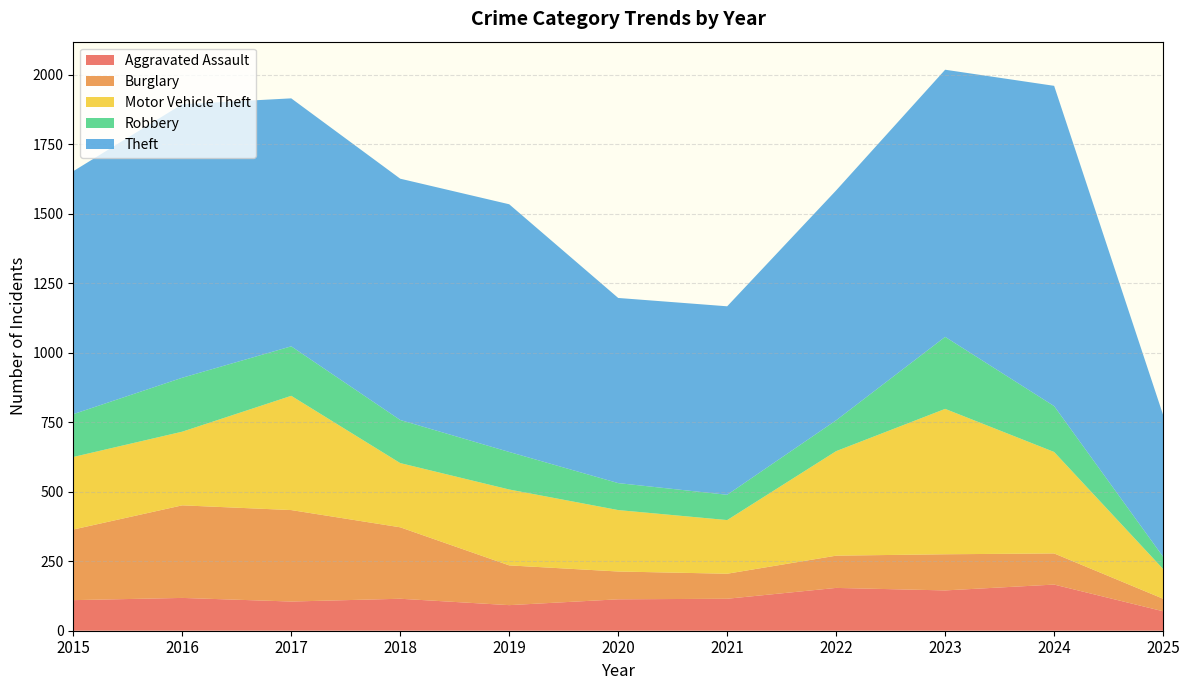

Reading left to right, extract all data points from this chart.

Aggravated Assault: 110	118	105	115	92	113	115	154	145	166	70
Burglary: 254	333	329	257	143	100	90	116	130	112	45
Motor Vehicle Theft: 261	265	411	231	273	221	193	376	523	365	107
Robbery: 154	194	178	155	135	97	91	111	259	165	44
Theft: 874	984	892	868	891	666	678	827	961	1152	510